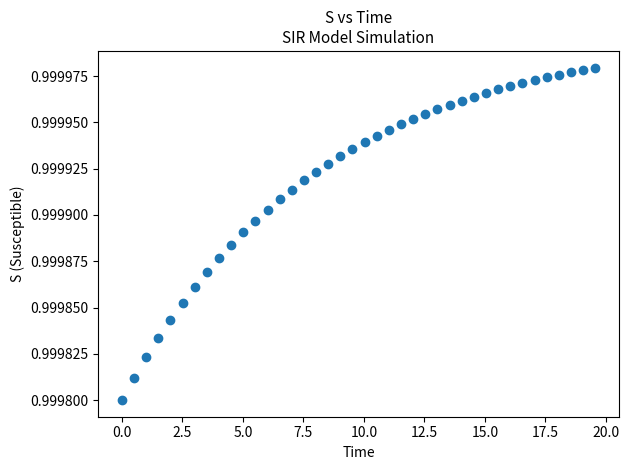

What is the range of X values (max minus min)?

19.6